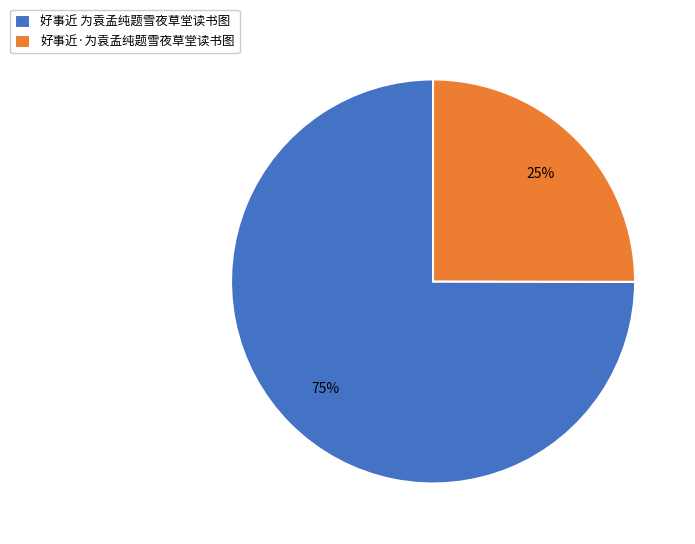

Which slice represents more than half of the pie?

好事近 为袁孟纯题雪夜草堂读书图